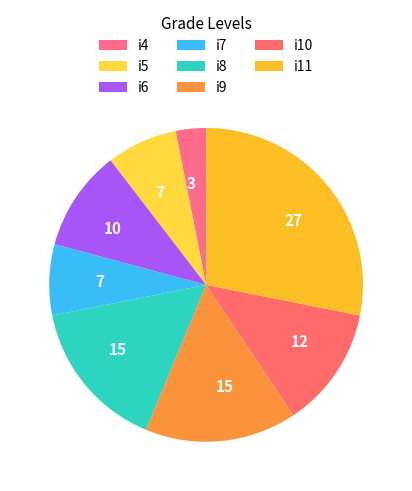

Is it true that i11 is 28% of the pie?

True